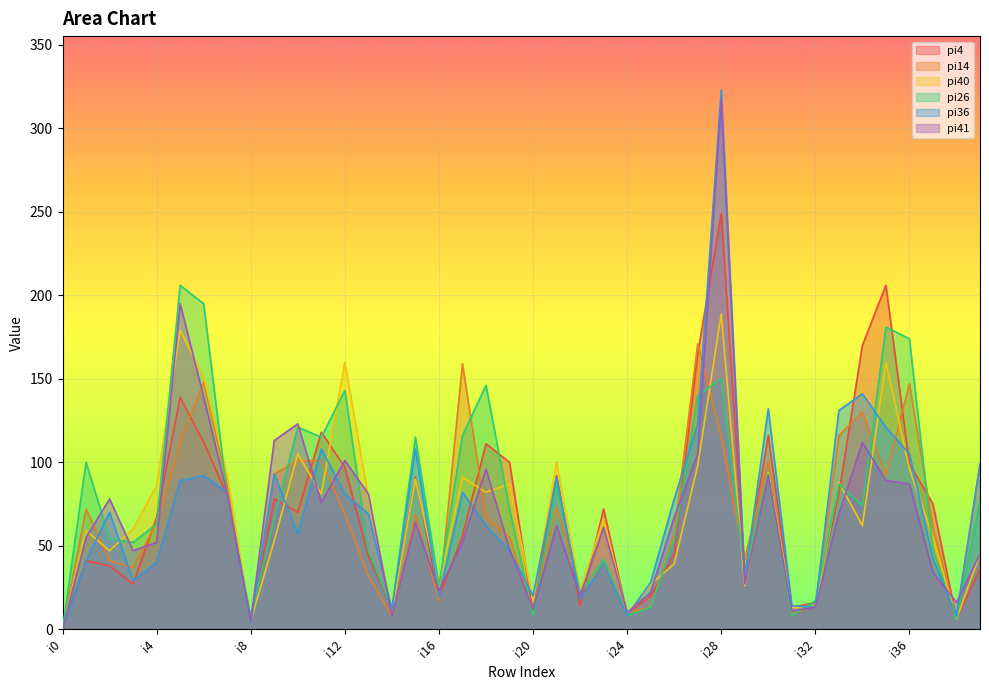

What is the maximum value for pi40?

189